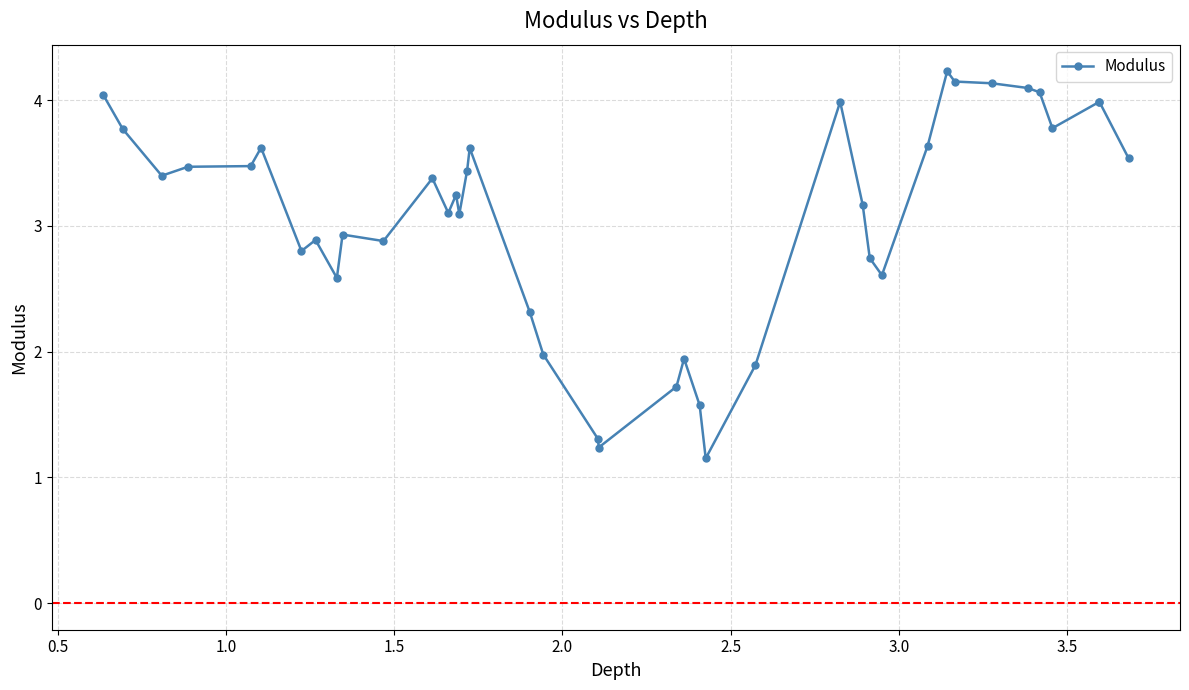

Does the chart have visible grid lines?

Yes